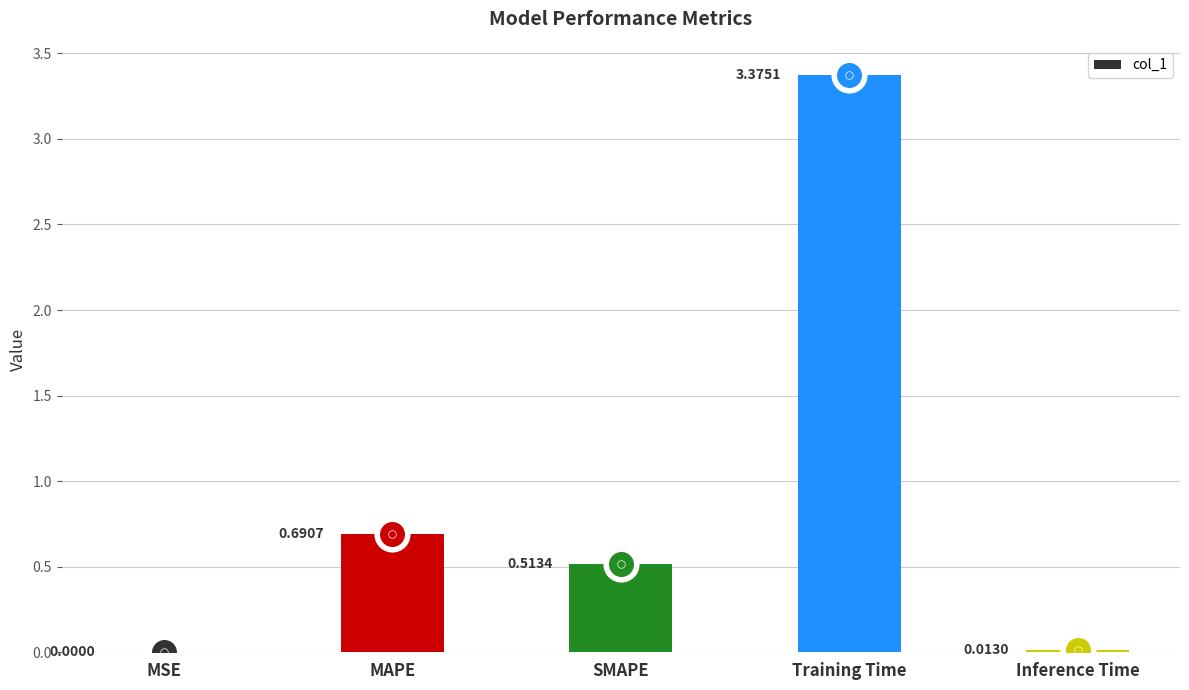

Which has a higher value, MAPE or Inference Time?

MAPE